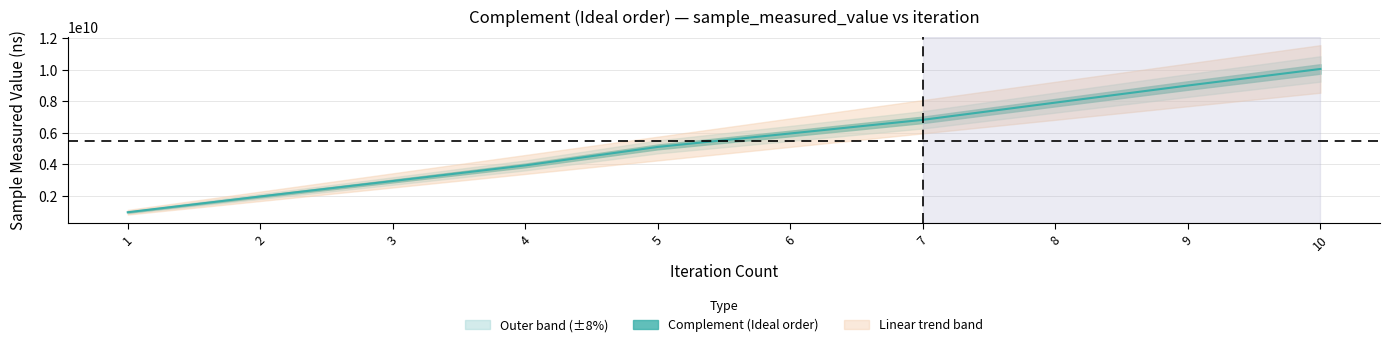

How many data points does each series have?

10